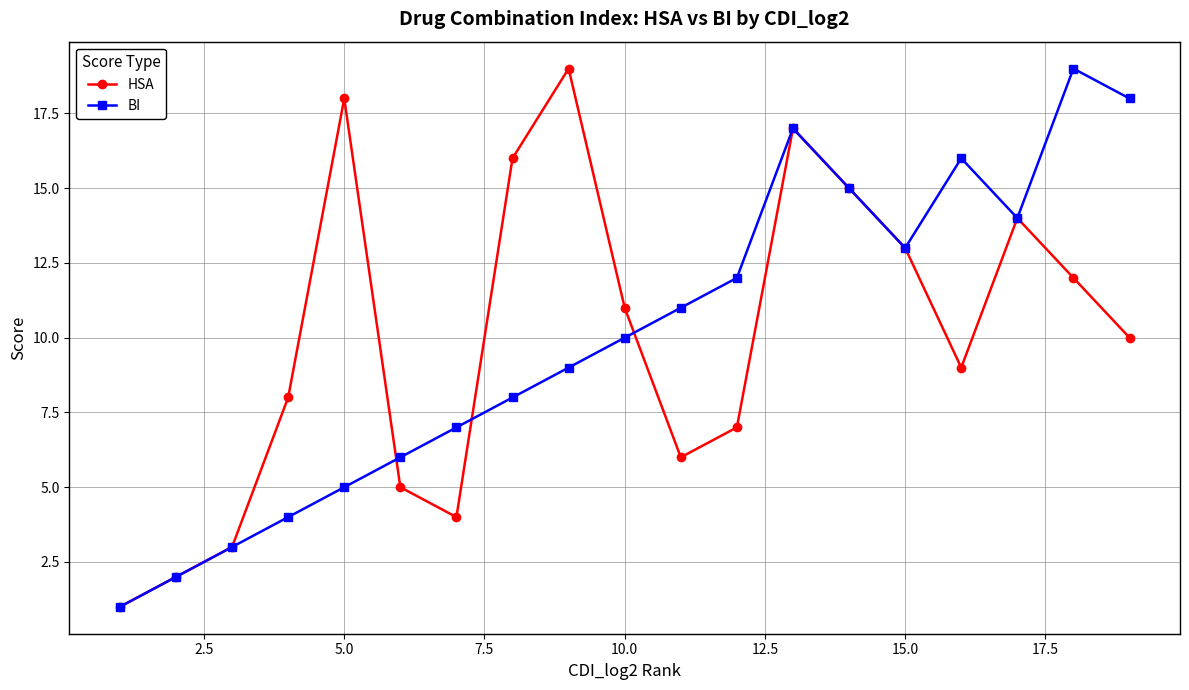

What is the maximum value shown in the chart?

19